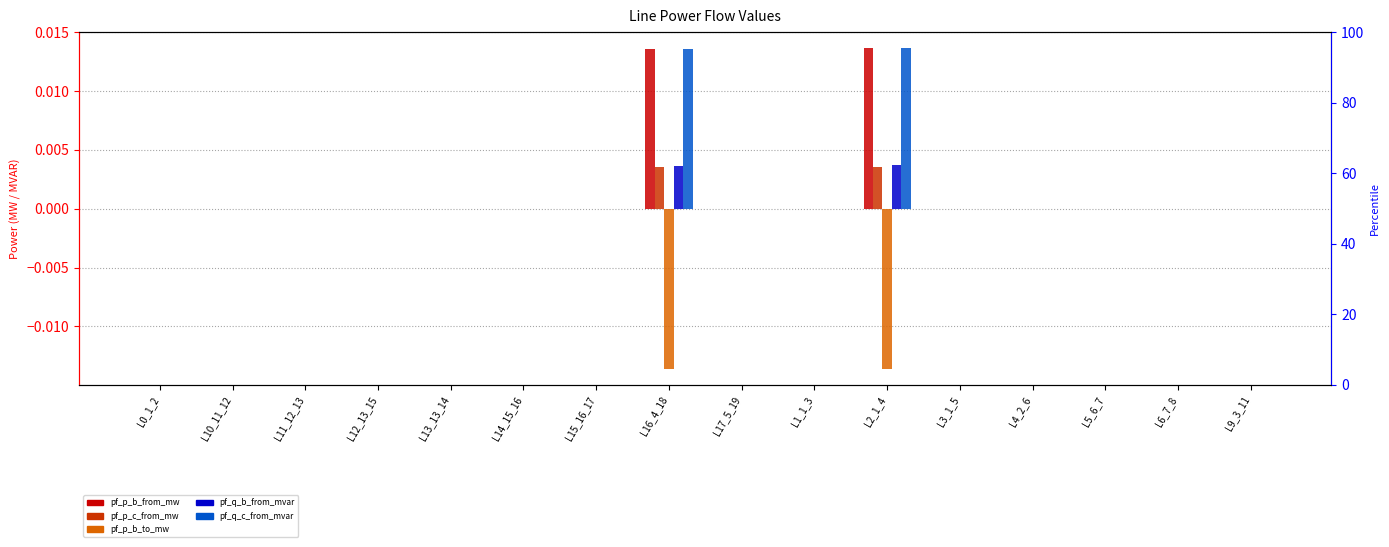

How many series are shown in this chart?

5